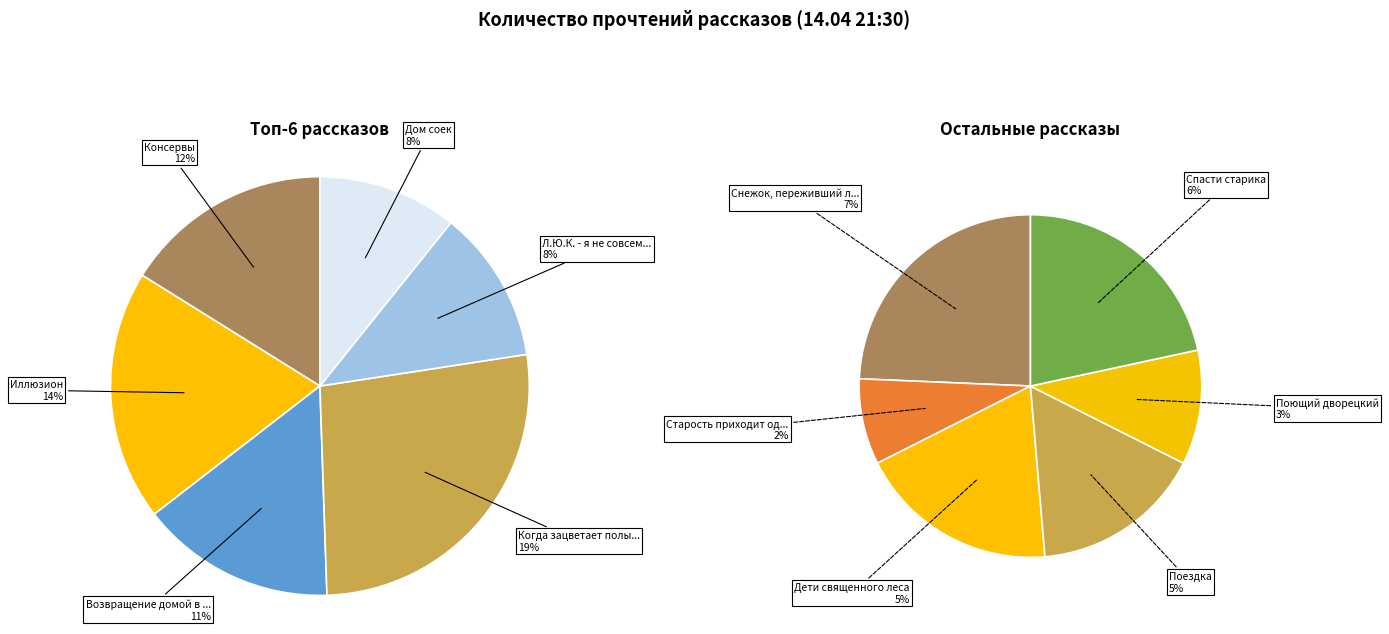

True or false: Иллюзион accounts for 27% of the total.

False